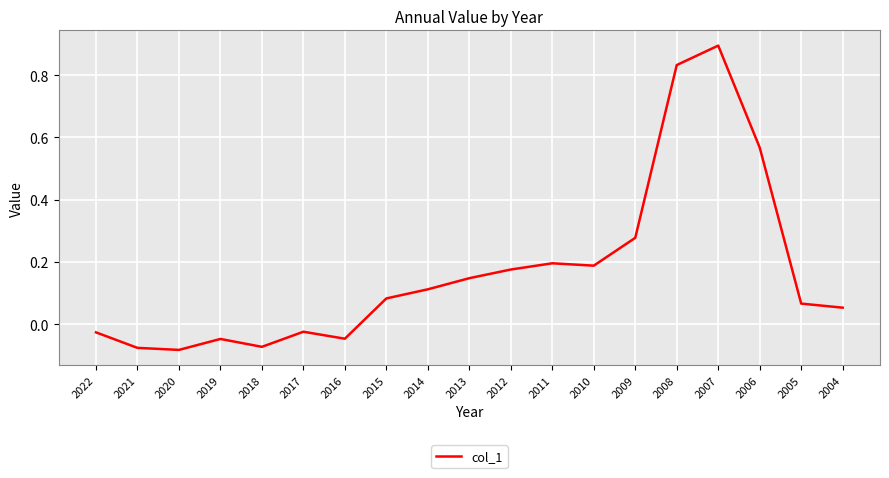

Which has a higher value, 2005 or 2016?

2005